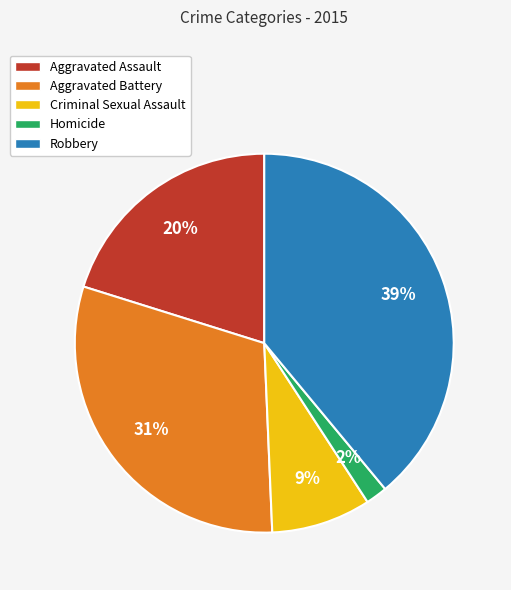

To the nearest percent, what portion does Robbery represent?

39%